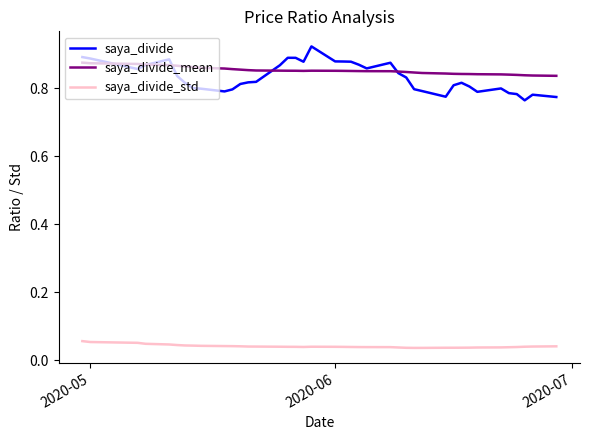

Which series has the largest range (max minus min)?

saya_divide